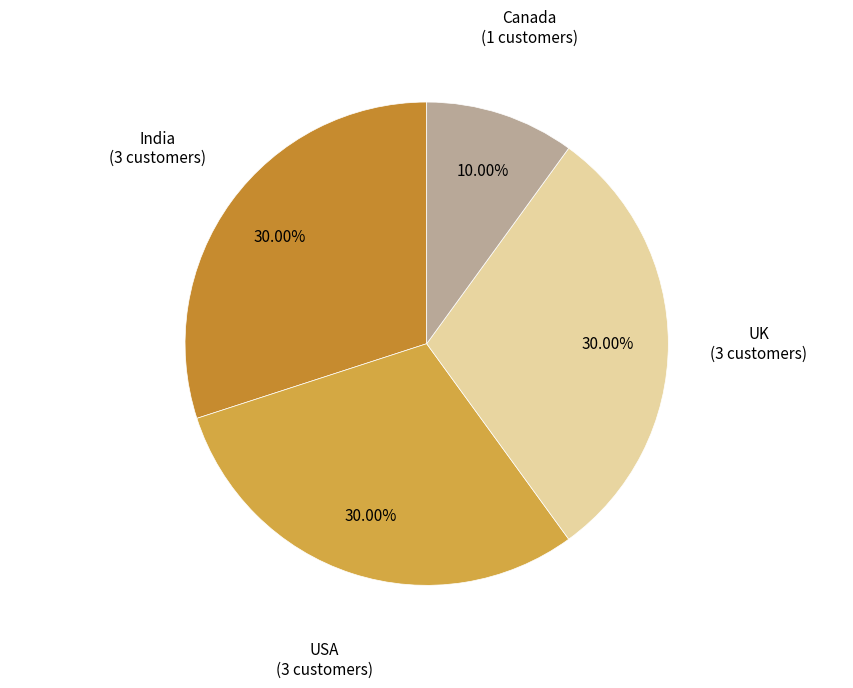

How many segments does this pie chart have?

4